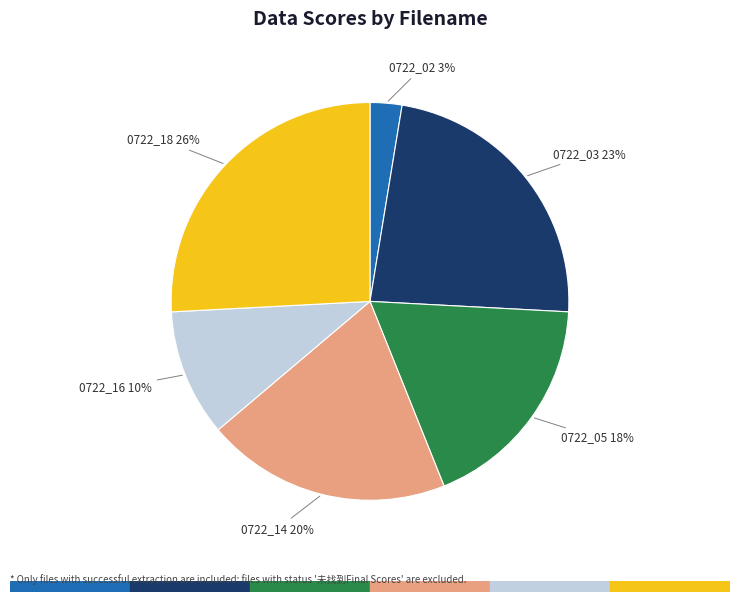

What percentage is the 0722_05 slice, to the nearest percent?

18%